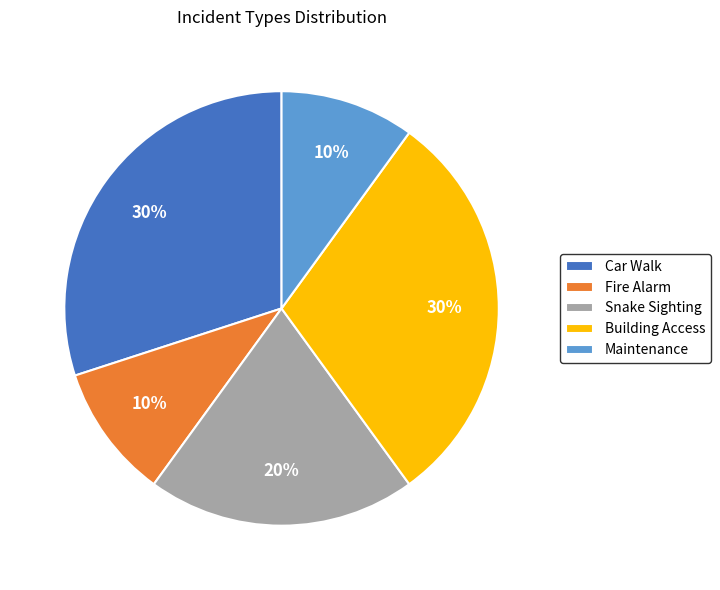

How many segments does this pie chart have?

5